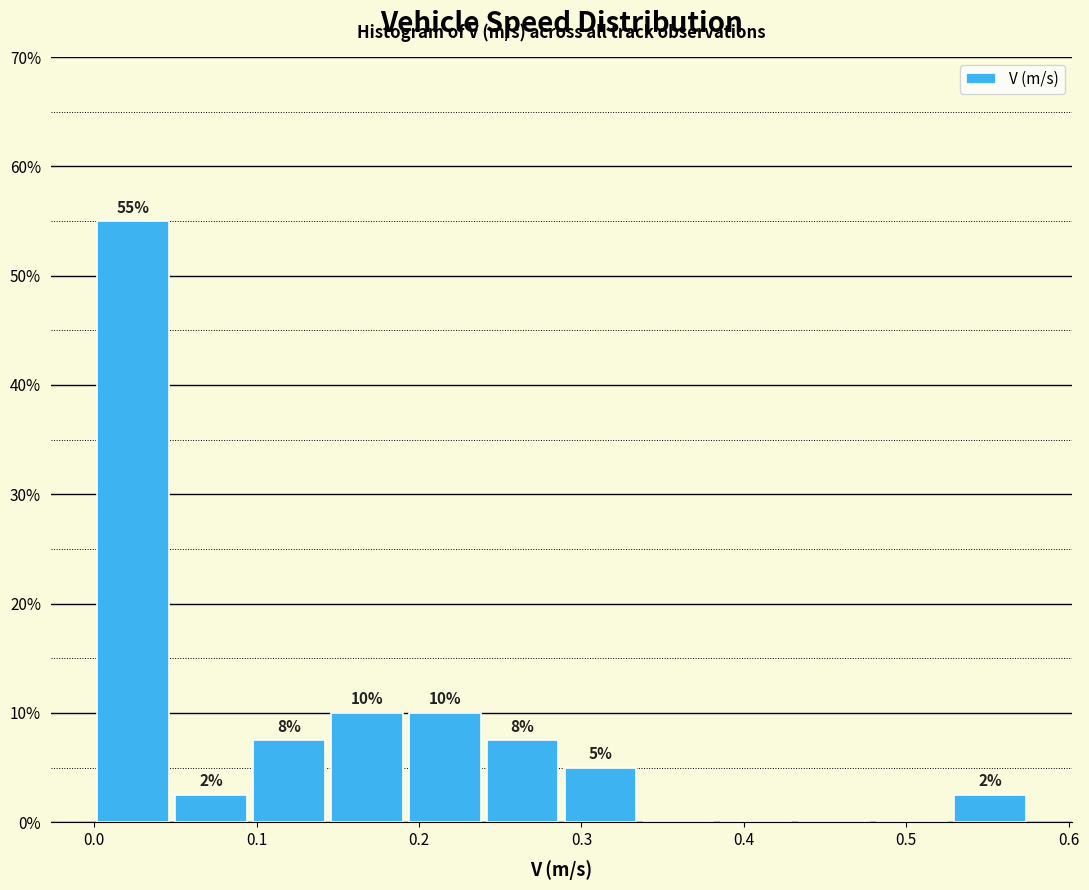

Which range on the x-axis has the tallest bar?

0.00 to 0.05